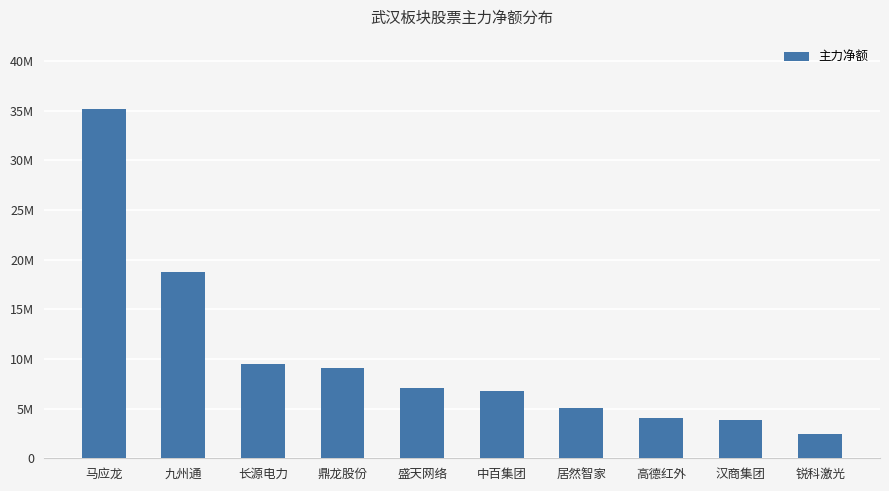

Does the chart contain any negative values?

No